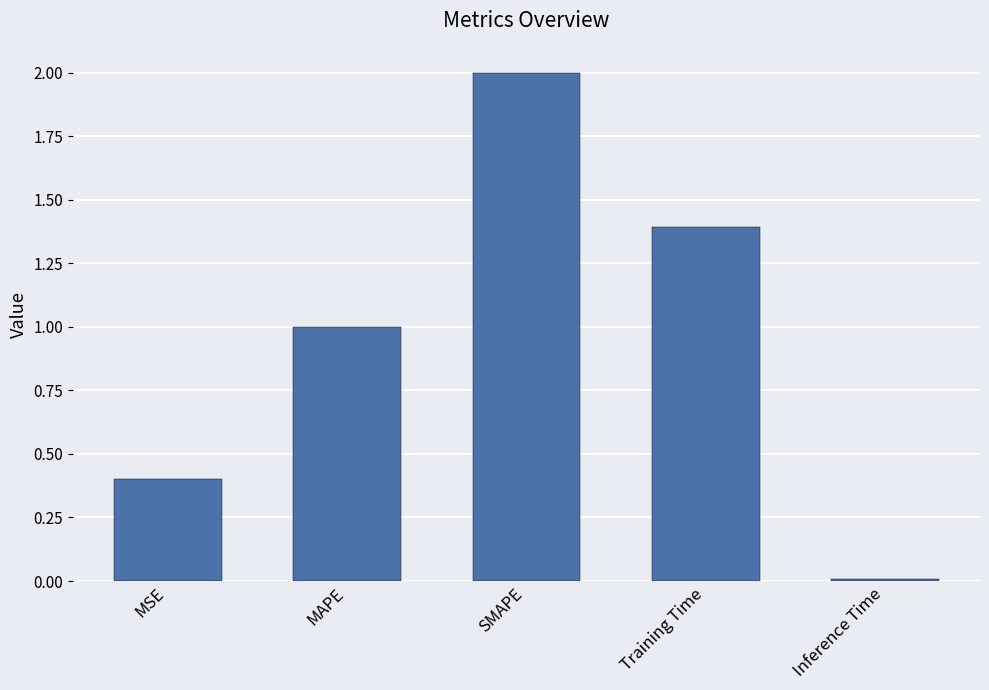

What is the difference between the maximum and minimum values?

2.0